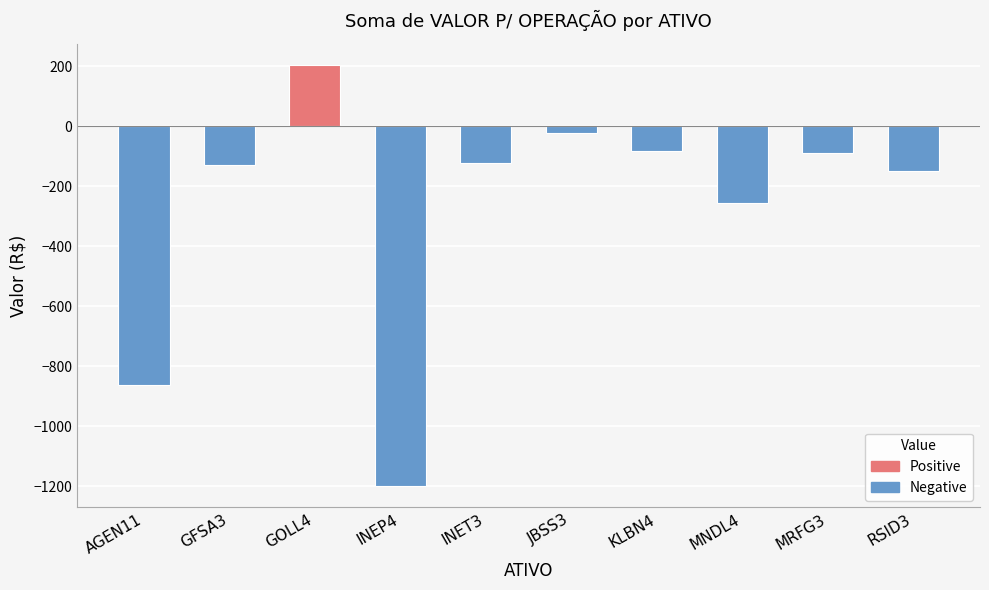

The chart shows a value of -418.2 at MNDL4. True or false?

False